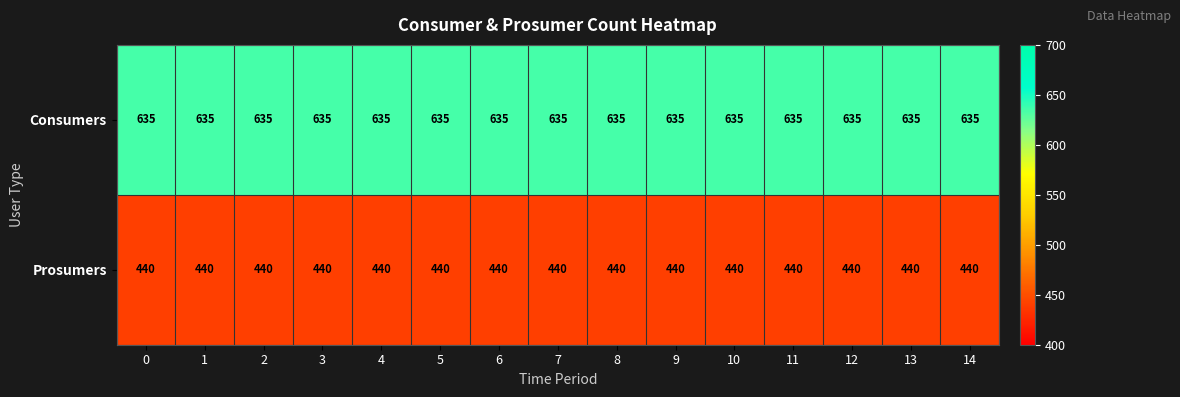

List the series in order of their overall mean, lowest first.

Prosumers, Consumers